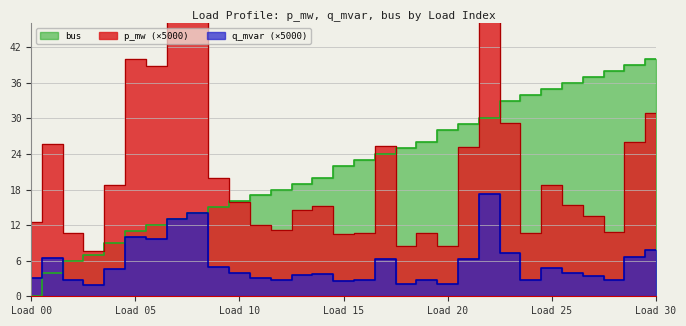

What is the approximate value of bus at 1?

4.0